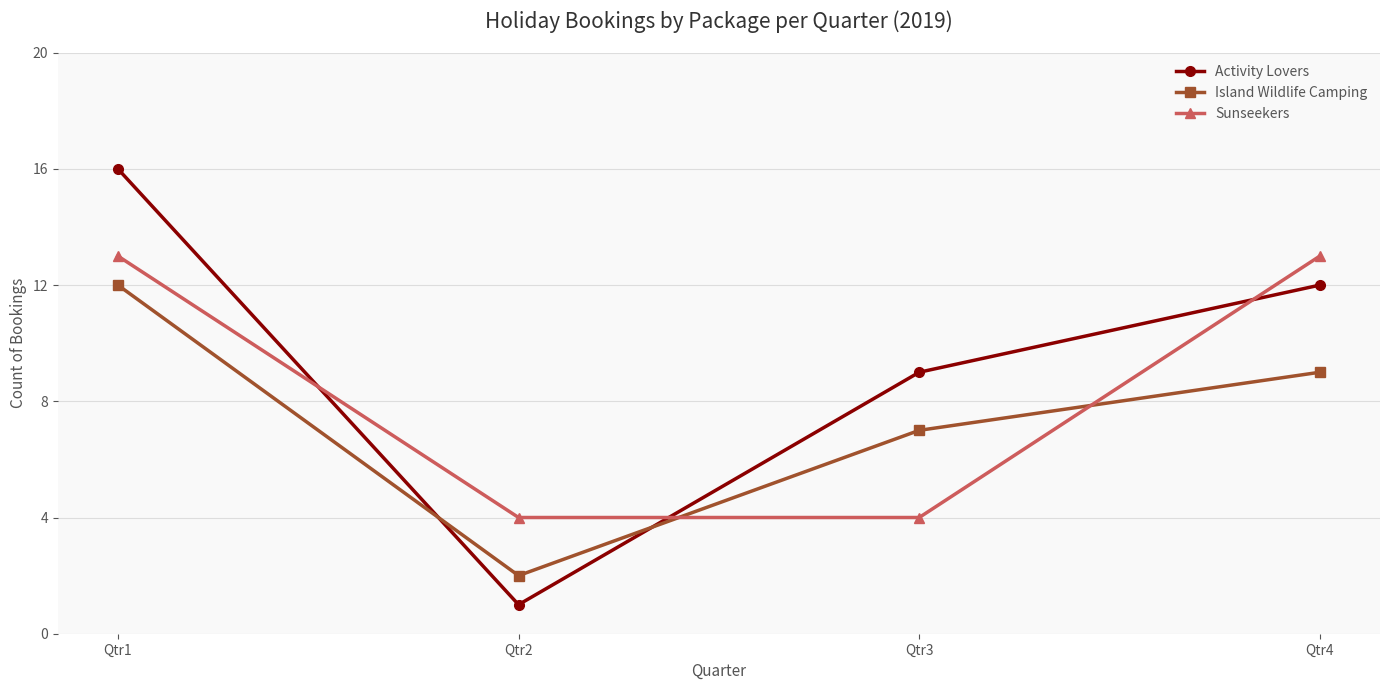

Which label corresponds to the largest value in the chart?

Qtr1